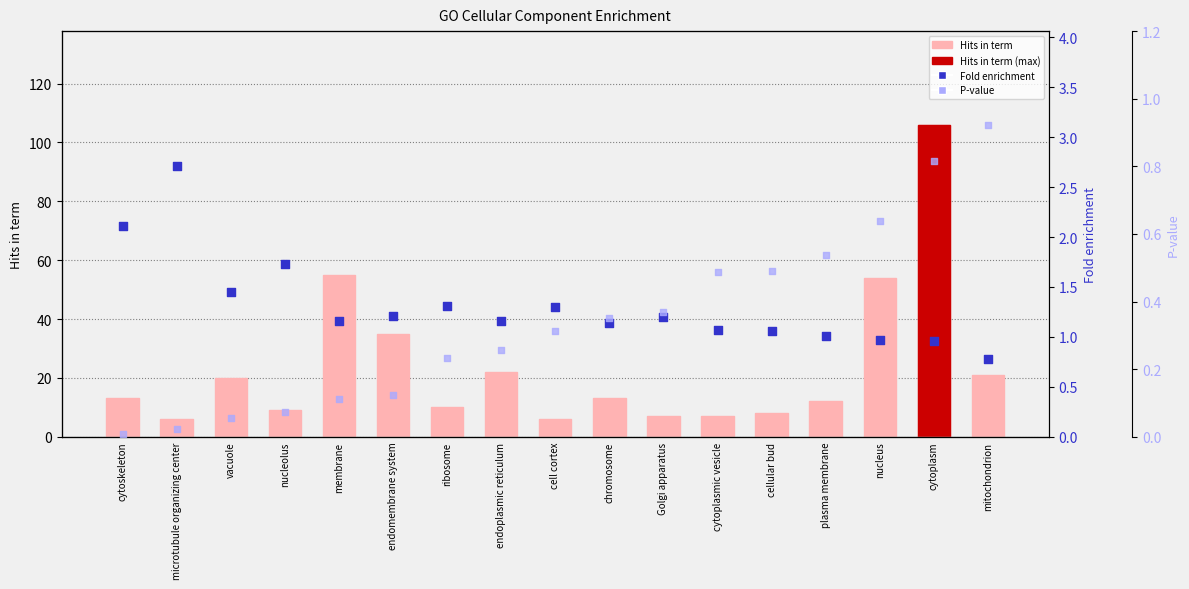

Which series reaches the maximum Y coordinate?

Hits in term